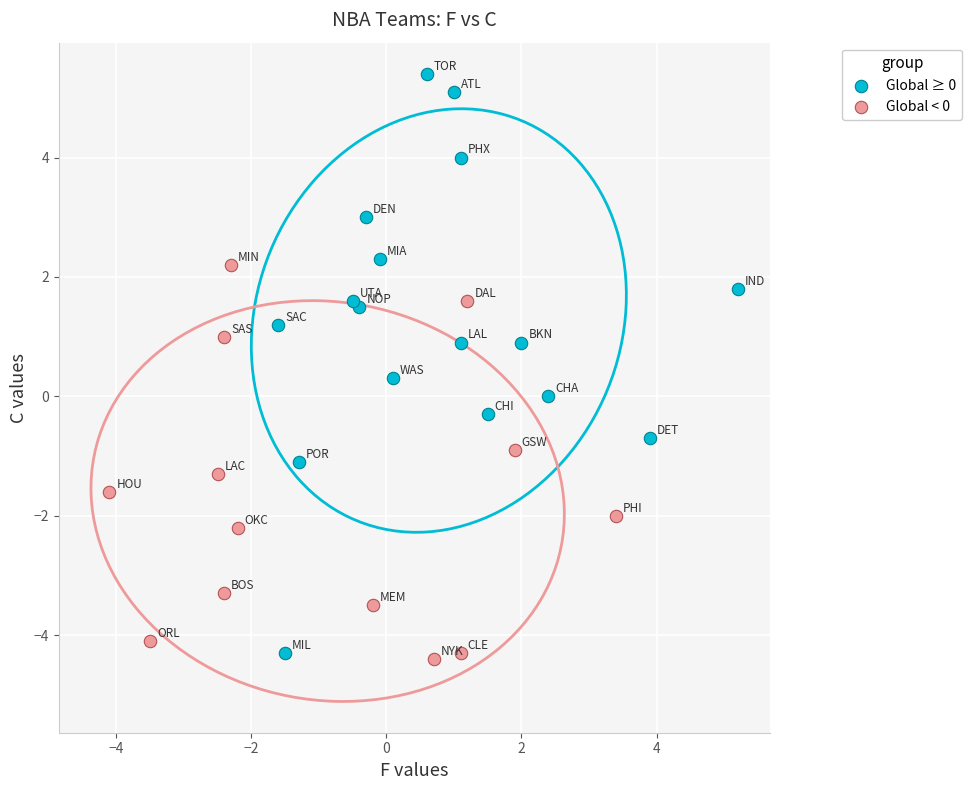

Which series has the largest Y range (max minus min)?

Global ≥ 0